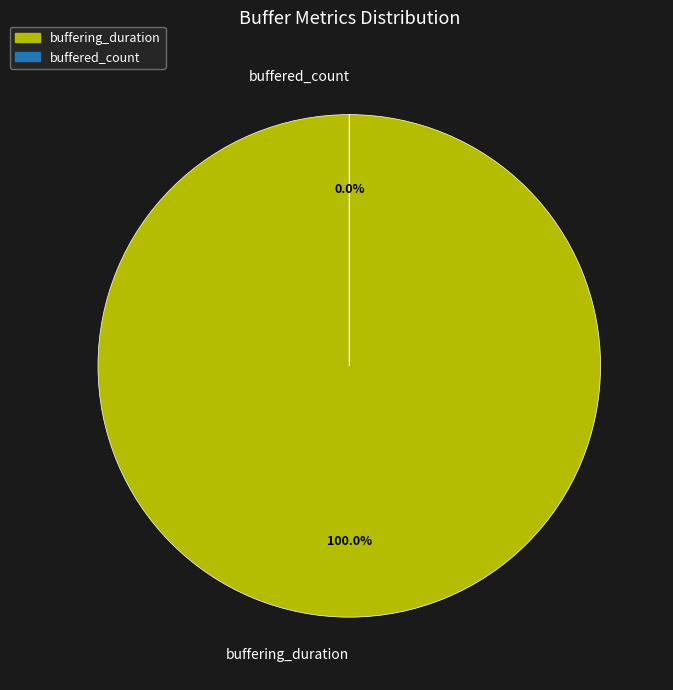

What percentage do buffering_duration and buffered_count together represent?

100.0%